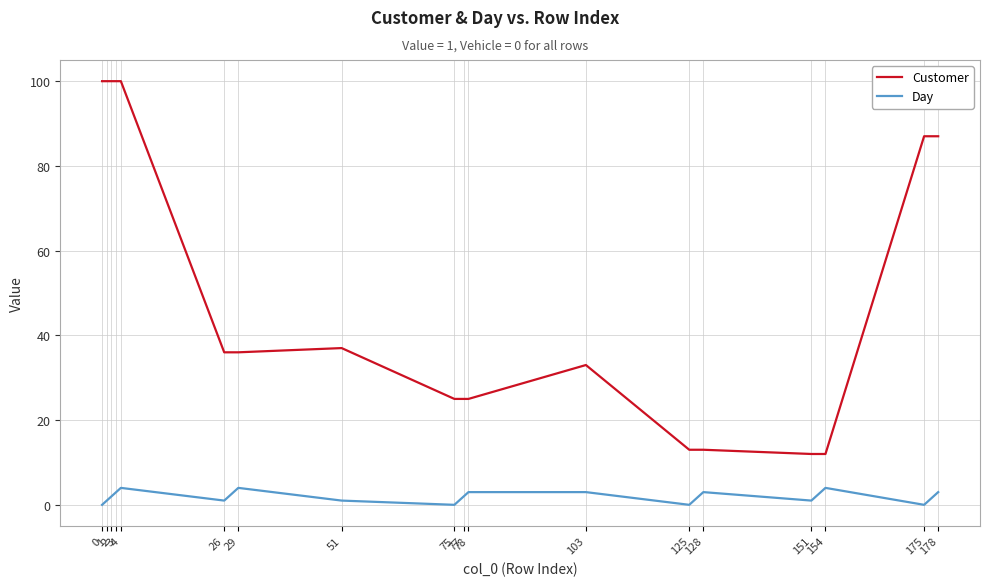

How many series are shown in this chart?

2